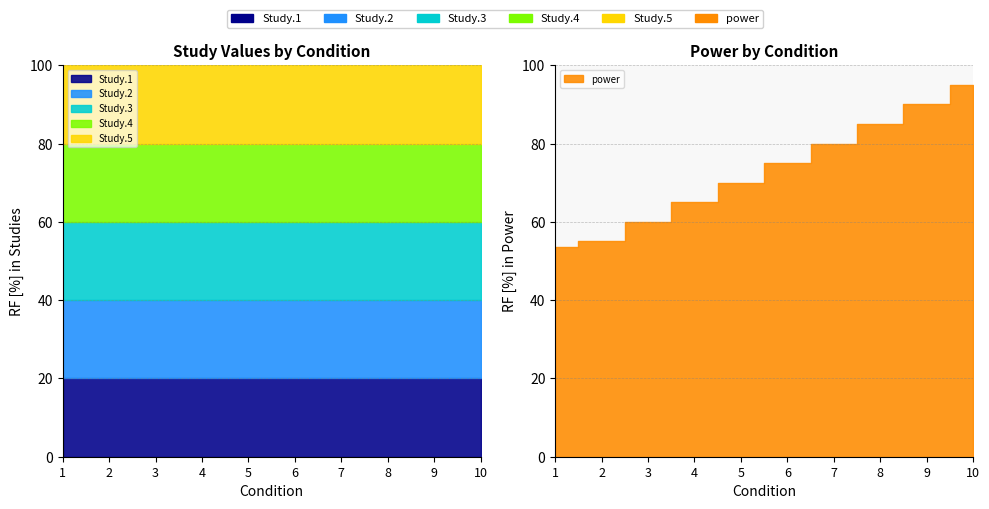

List the labels in order of power value, smallest first.

1, 2, 3, 4, 5, 6, 7, 8, 9, 10